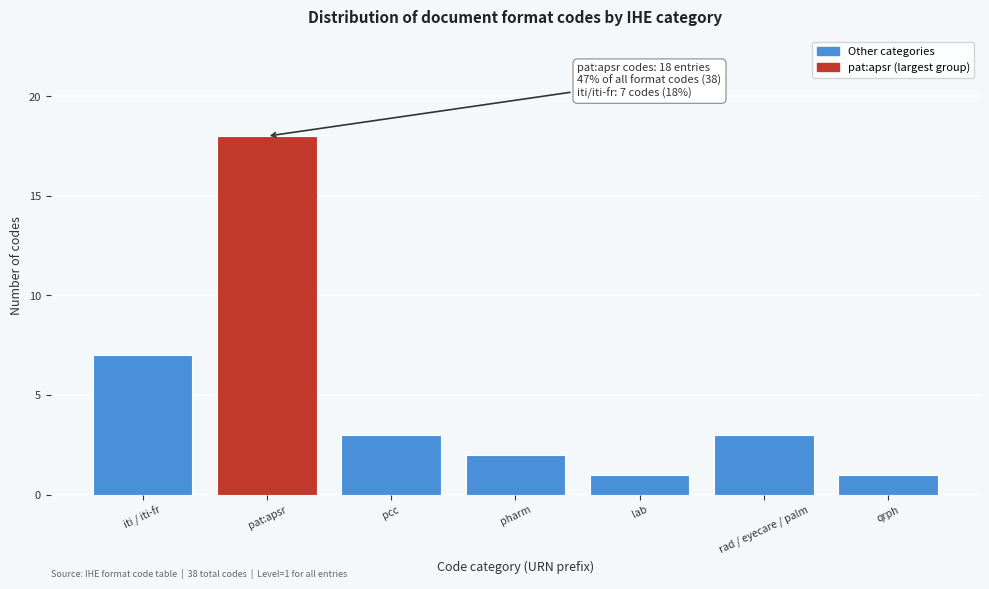

Reading right to left, transcribe all the data shown in this chart.

1	3	1	2	3	18	7